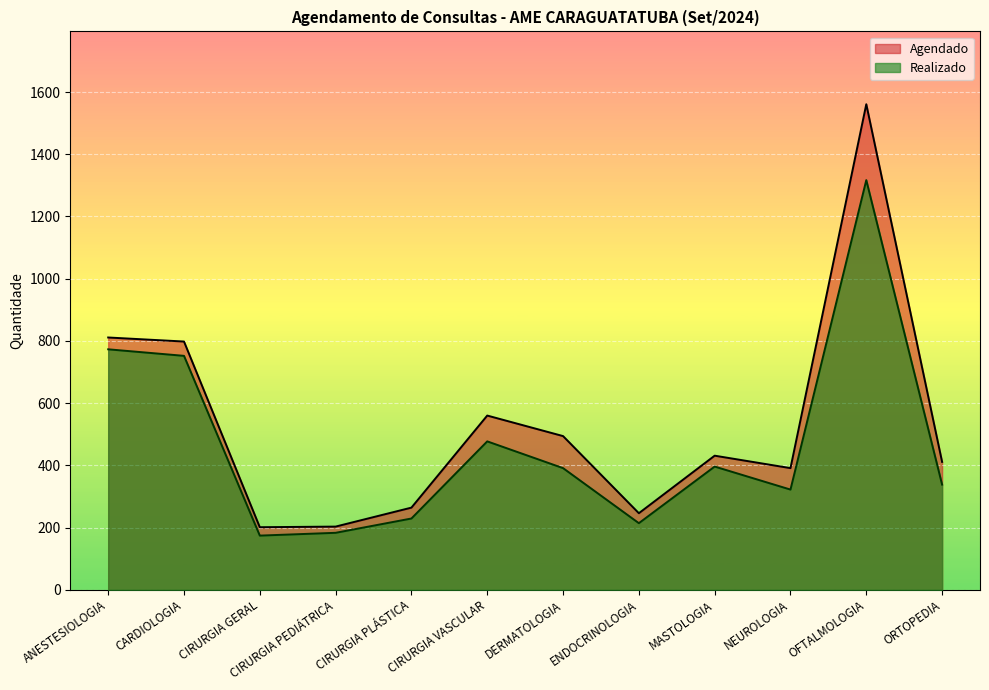

The value of Agendado at CIRURGIA GERAL is 83. True or false?

False